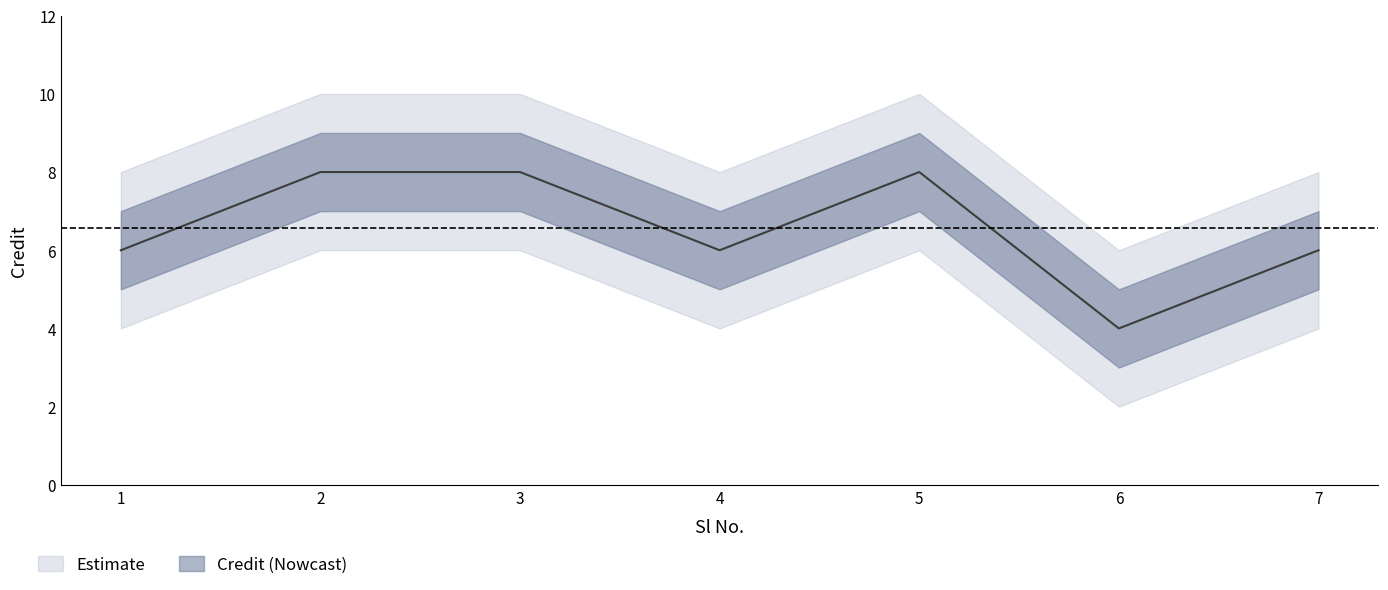

What is the maximum value shown in the chart?

8